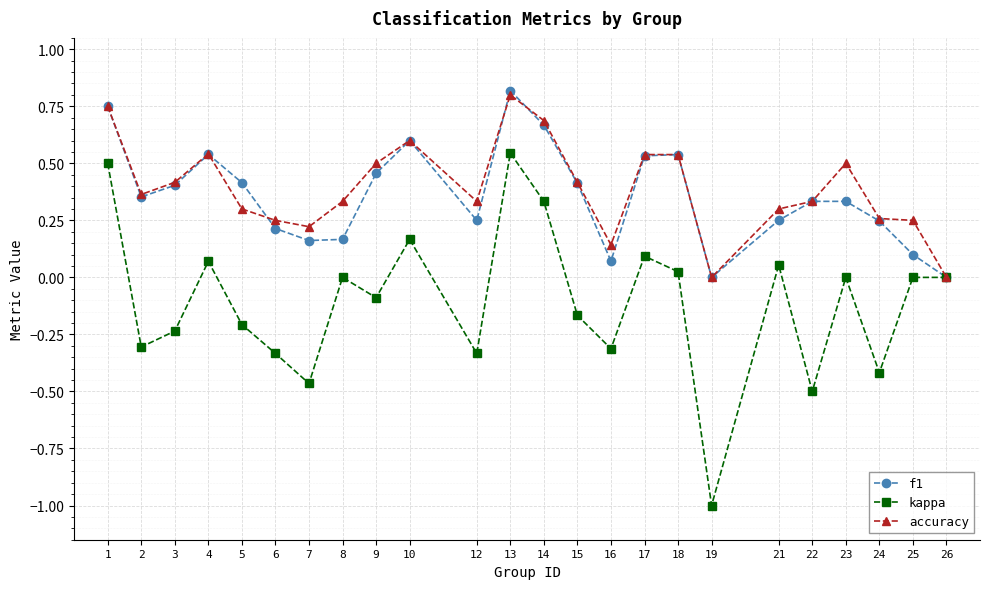

Which category has the highest value across all series?

13